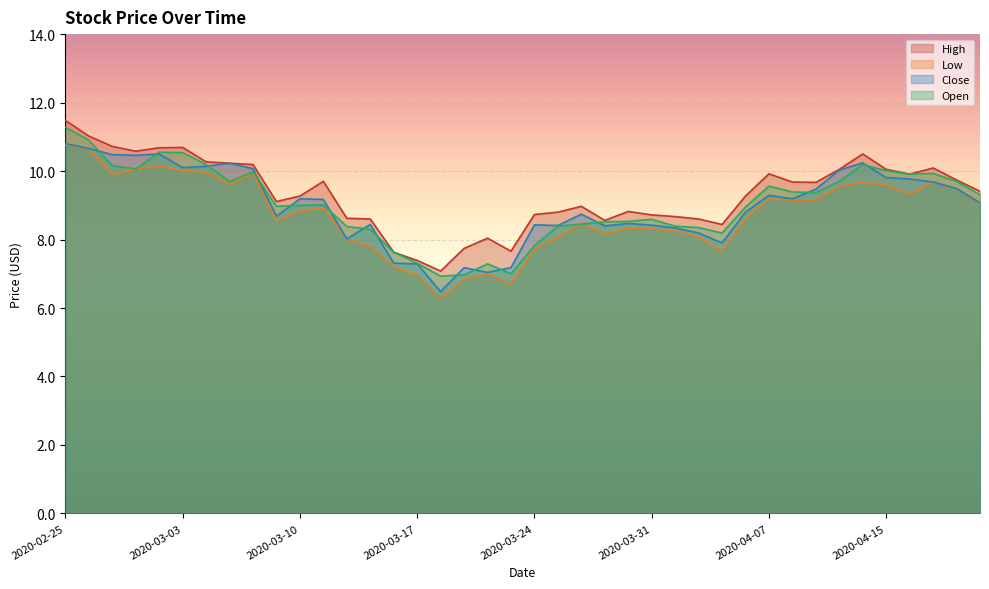

Reading left to right, extract all data points from this chart.

High: 2020-02-25=11.5	2020-02-26=11.0	2020-02-27=10.7	2020-02-28=10.6	2020-03-02=10.7	2020-03-03=10.7	2020-03-04=10.3	2020-03-05=10.2	2020-03-06=10.2	2020-03-09=9.1	2020-03-10=9.3	2020-03-11=9.7	2020-03-12=8.6	2020-03-13=8.6	2020-03-16=7.6	2020-03-17=7.4	2020-03-18=7.1	2020-03-19=7.7	2020-03-20=8.0	2020-03-23=7.7	2020-03-24=8.7	2020-03-25=8.8	2020-03-26=9.0	2020-03-27=8.6	2020-03-30=8.8	2020-03-31=8.7	2020-04-01=8.7	2020-04-02=8.6	2020-04-03=8.4	2020-04-06=9.3	2020-04-07=9.9	2020-04-08=9.7	2020-04-09=9.7	2020-04-13=10.1	2020-04-14=10.5	2020-04-15=10.1	2020-04-16=9.9	2020-04-17=10.1	2020-04-20=9.7	2020-04-21=9.4
Low: 2020-02-25=10.8	2020-02-26=10.6	2020-02-27=9.9	2020-02-28=10.1	2020-03-02=10.1	2020-03-03=10.0	2020-03-04=10.0	2020-03-05=9.6	2020-03-06=9.9	2020-03-09=8.5	2020-03-10=8.8	2020-03-11=8.9	2020-03-12=8.0	2020-03-13=7.8	2020-03-16=7.2	2020-03-17=7.0	2020-03-18=6.3	2020-03-19=6.8	2020-03-20=7.0	2020-03-23=6.7	2020-03-24=7.7	2020-03-25=8.1	2020-03-26=8.4	2020-03-27=8.2	2020-03-30=8.3	2020-03-31=8.3	2020-04-01=8.2	2020-04-02=8.1	2020-04-03=7.7	2020-04-06=8.6	2020-04-07=9.2	2020-04-08=9.1	2020-04-09=9.2	2020-04-13=9.6	2020-04-14=9.7	2020-04-15=9.6	2020-04-16=9.3	2020-04-17=9.7	2020-04-20=9.5	2020-04-21=9.1
Close: 2020-02-25=10.8	2020-02-26=10.7	2020-02-27=10.5	2020-02-28=10.5	2020-03-02=10.5	2020-03-03=10.1	2020-03-04=10.1	2020-03-05=10.2	2020-03-06=10.1	2020-03-09=8.7	2020-03-10=9.2	2020-03-11=9.2	2020-03-12=8.0	2020-03-13=8.4	2020-03-16=7.3	2020-03-17=7.3	2020-03-18=6.5	2020-03-19=7.2	2020-03-20=7.0	2020-03-23=7.2	2020-03-24=8.4	2020-03-25=8.4	2020-03-26=8.7	2020-03-27=8.4	2020-03-30=8.5	2020-03-31=8.4	2020-04-01=8.3	2020-04-02=8.2	2020-04-03=7.9	2020-04-06=8.8	2020-04-07=9.3	2020-04-08=9.2	2020-04-09=9.5	2020-04-13=10.0	2020-04-14=10.2	2020-04-15=9.8	2020-04-16=9.8	2020-04-17=9.7	2020-04-20=9.5	2020-04-21=9.1
Open: 2020-02-25=11.3	2020-02-26=10.9	2020-02-27=10.2	2020-02-28=10.1	2020-03-02=10.6	2020-03-03=10.5	2020-03-04=10.2	2020-03-05=9.7	2020-03-06=10.0	2020-03-09=9.0	2020-03-10=9.0	2020-03-11=9.0	2020-03-12=8.4	2020-03-13=8.3	2020-03-16=7.6	2020-03-17=7.3	2020-03-18=6.9	2020-03-19=7.0	2020-03-20=7.3	2020-03-23=7.0	2020-03-24=7.8	2020-03-25=8.4	2020-03-26=8.4	2020-03-27=8.5	2020-03-30=8.5	2020-03-31=8.6	2020-04-01=8.4	2020-04-02=8.4	2020-04-03=8.2	2020-04-06=8.9	2020-04-07=9.6	2020-04-08=9.4	2020-04-09=9.4	2020-04-13=9.7	2020-04-14=10.2	2020-04-15=10.0	2020-04-16=9.9	2020-04-17=9.9	2020-04-20=9.7	2020-04-21=9.3